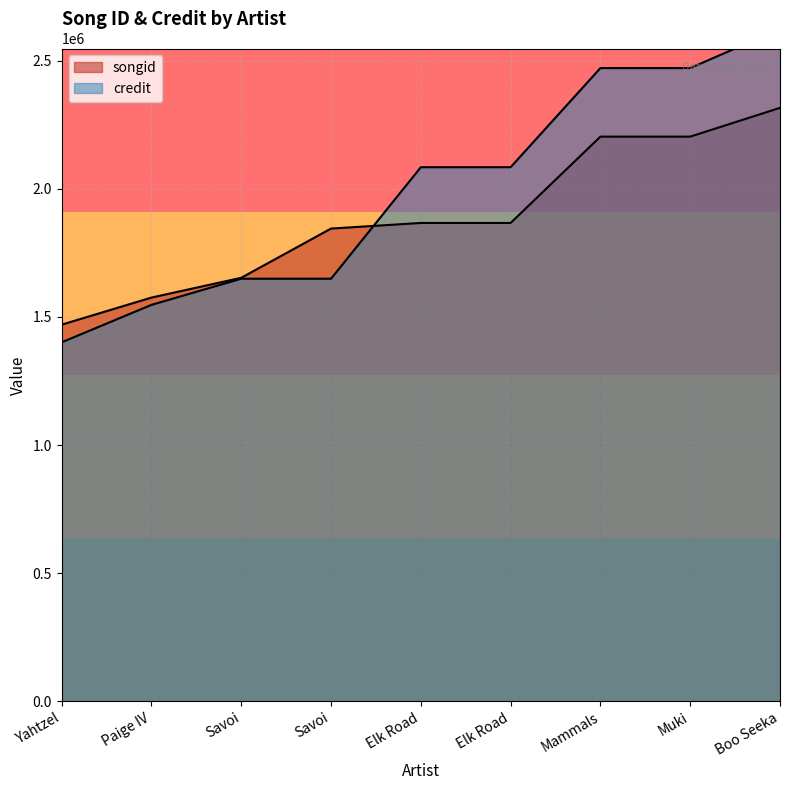

What is the sum of the credit values at Paige IV and Elk Road?

3631104